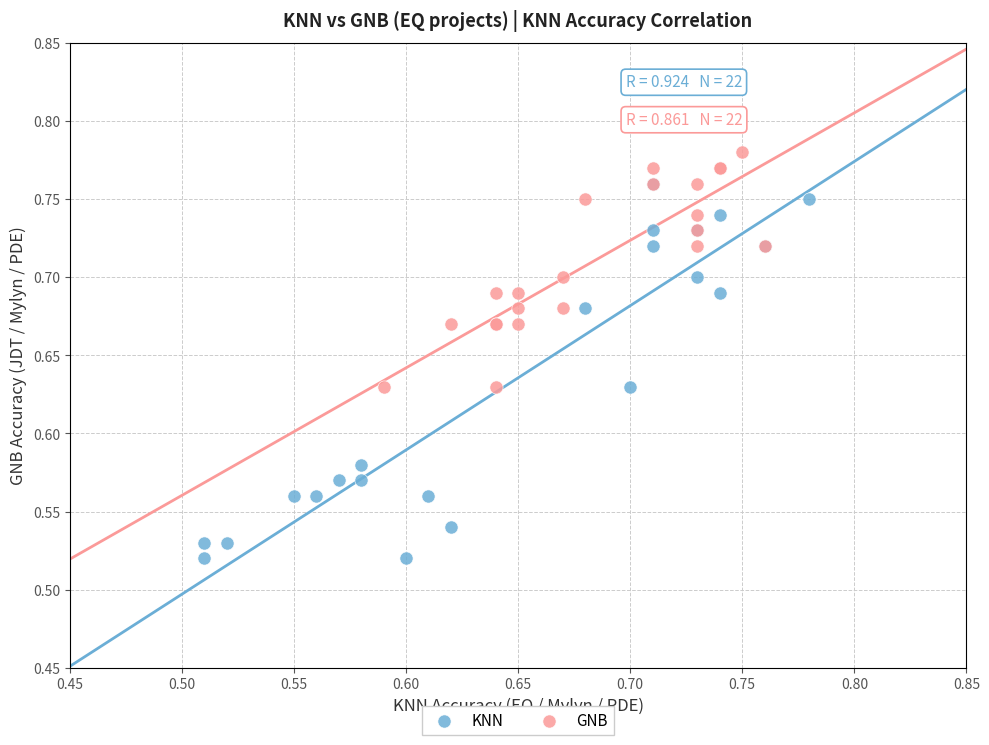

Which series contains the highest Y value?

GNB